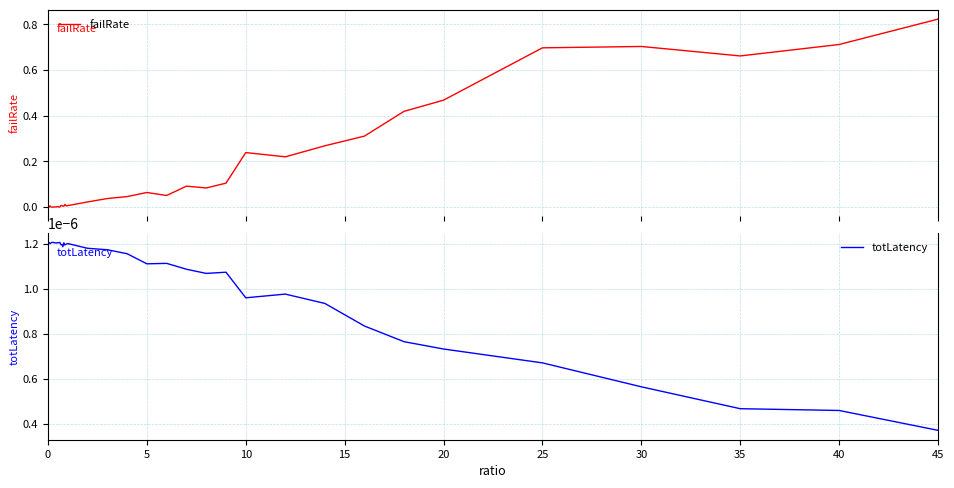

Does the chart have visible grid lines?

Yes